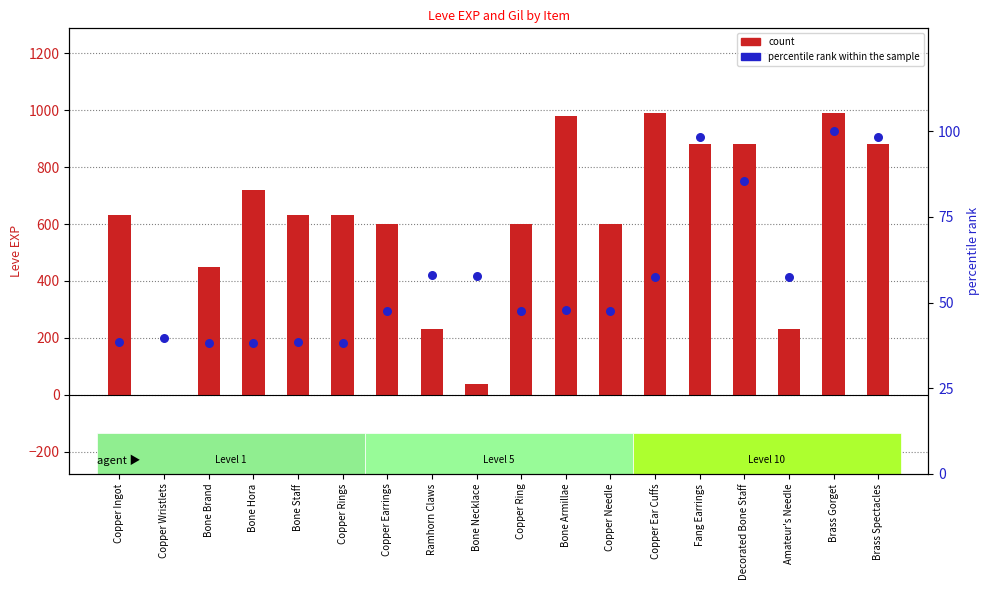

What are all the series names shown in the legend?

count, percentile rank within the sample